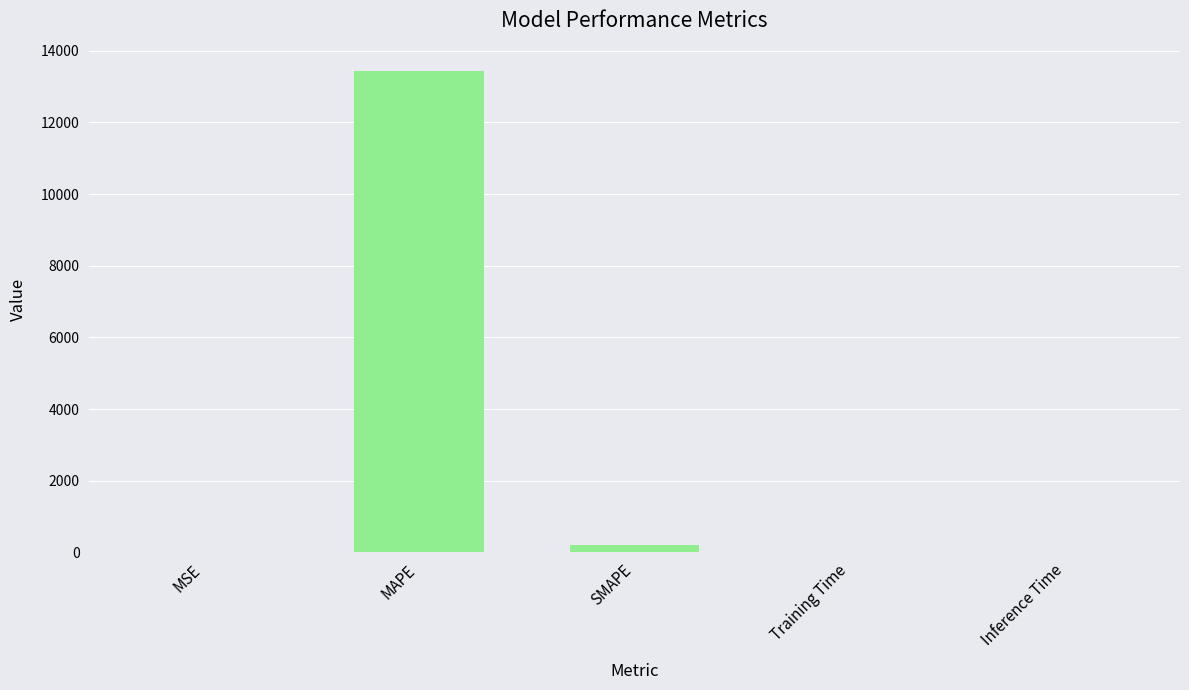

What is the change in value from MSE to MAPE?

+13446.3